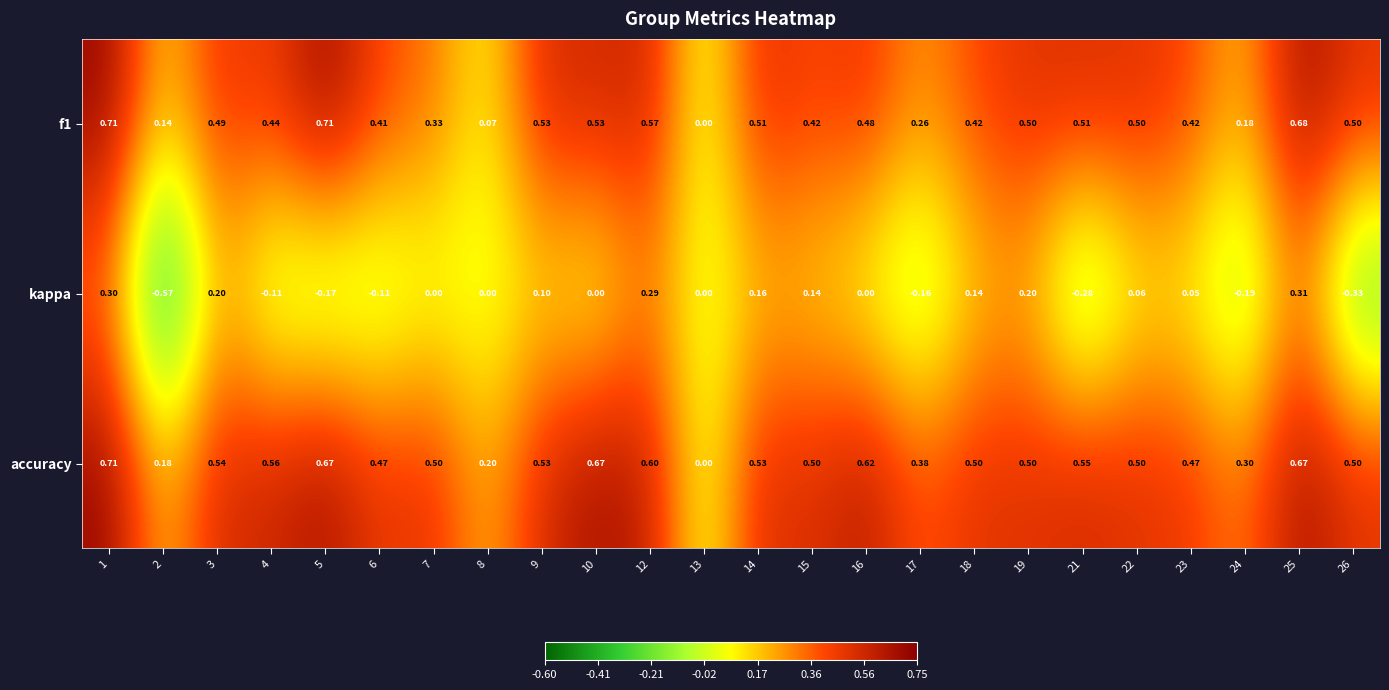

Rank the series at 21 from lowest to highest value.

kappa, f1, accuracy